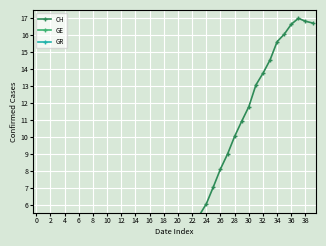

Is the value of GR at 28 greater than the value of GE at 36?

No